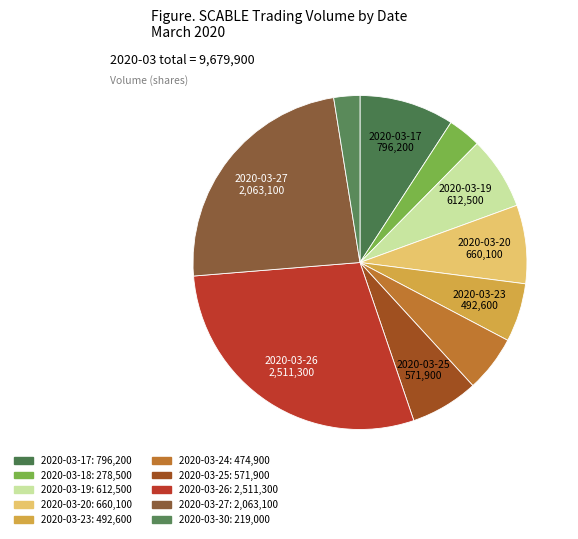

Approximately how many times larger is the value at 2020-03-27 compared to 2020-03-25?

3.6